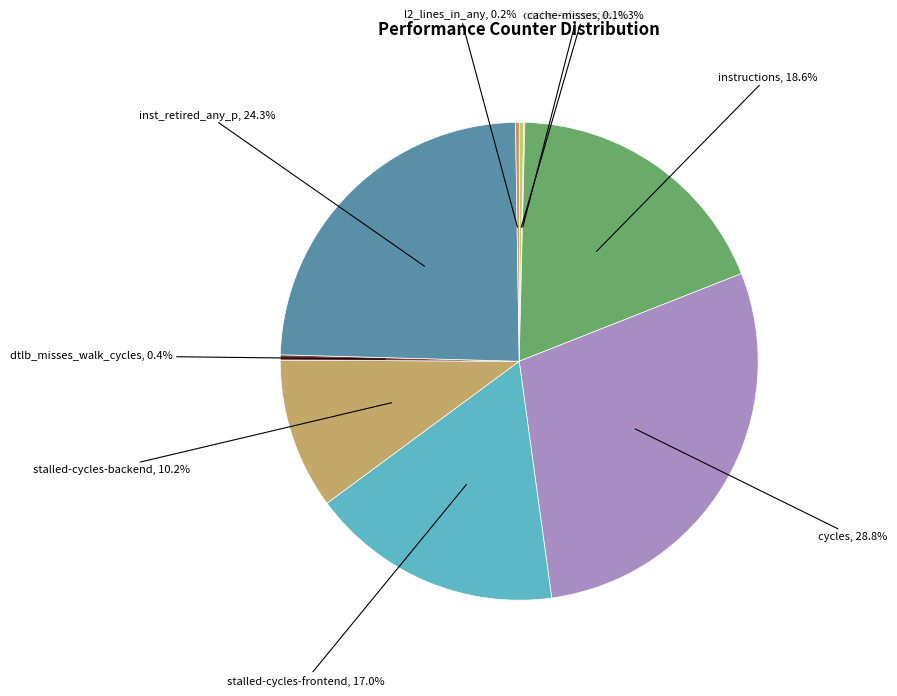

Is there a majority slice in this chart?

No